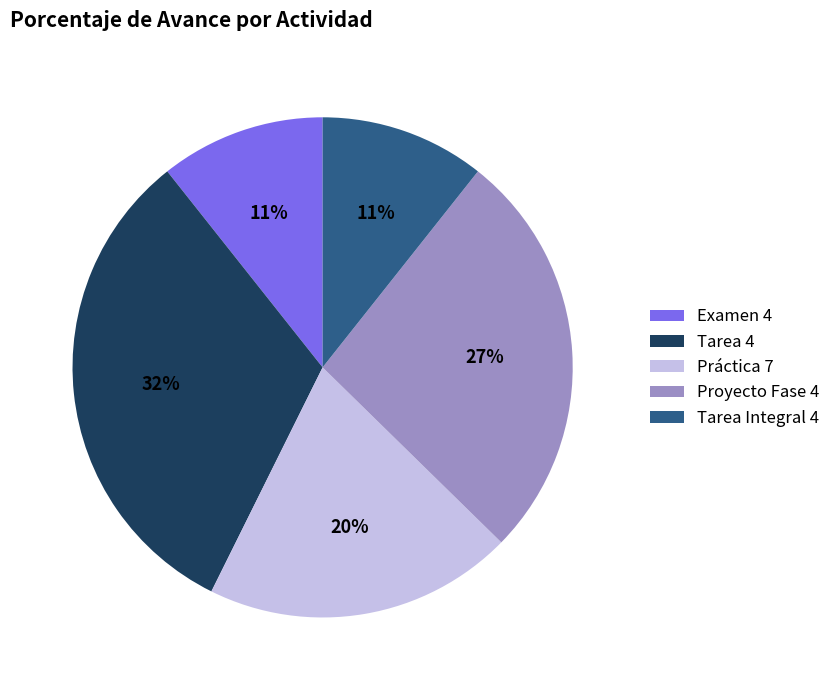

To the nearest percent, what portion does Proyecto Fase 4 represent?

27%